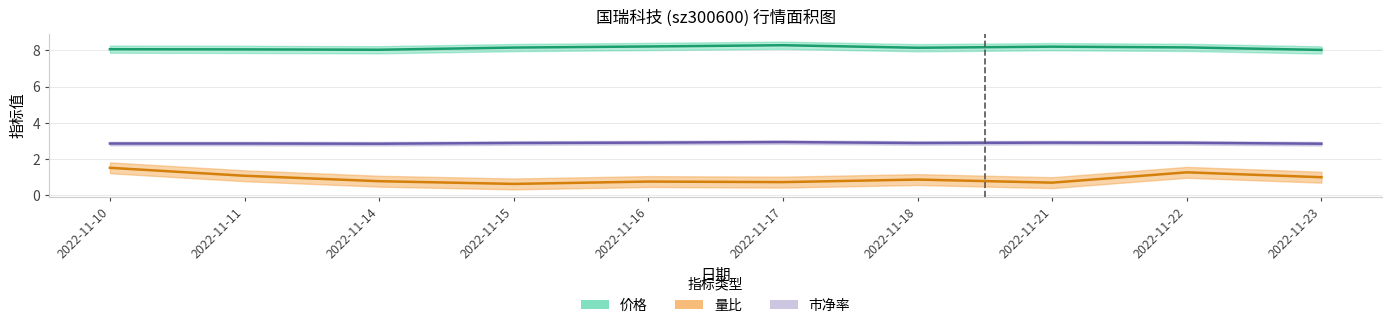

List the series in order of their overall mean, lowest first.

量比, 市净率, 价格